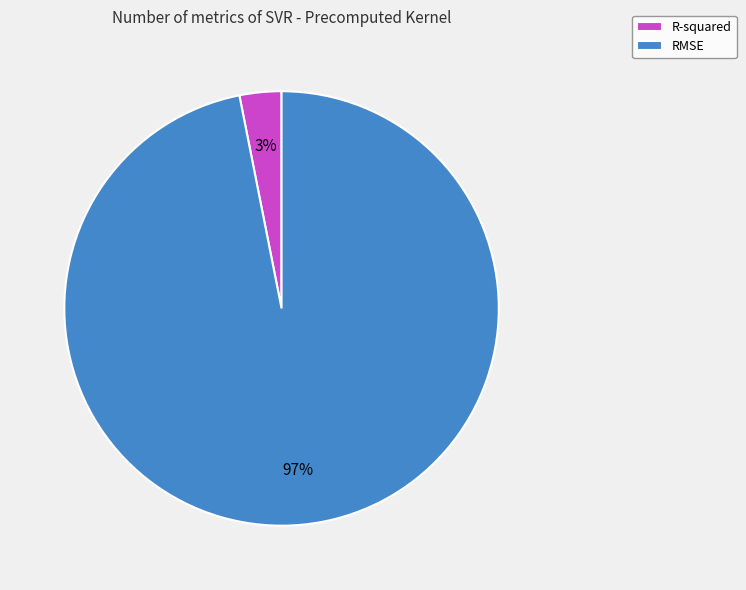

Is the sum of RMSE and R-squared greater than half?

Yes